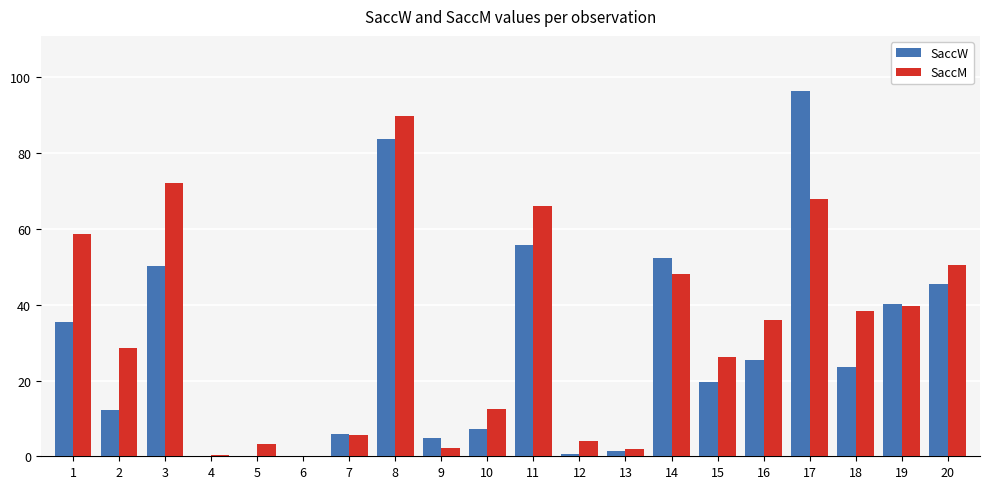

True or false: SaccW has a value of 88.5 at 14.

False